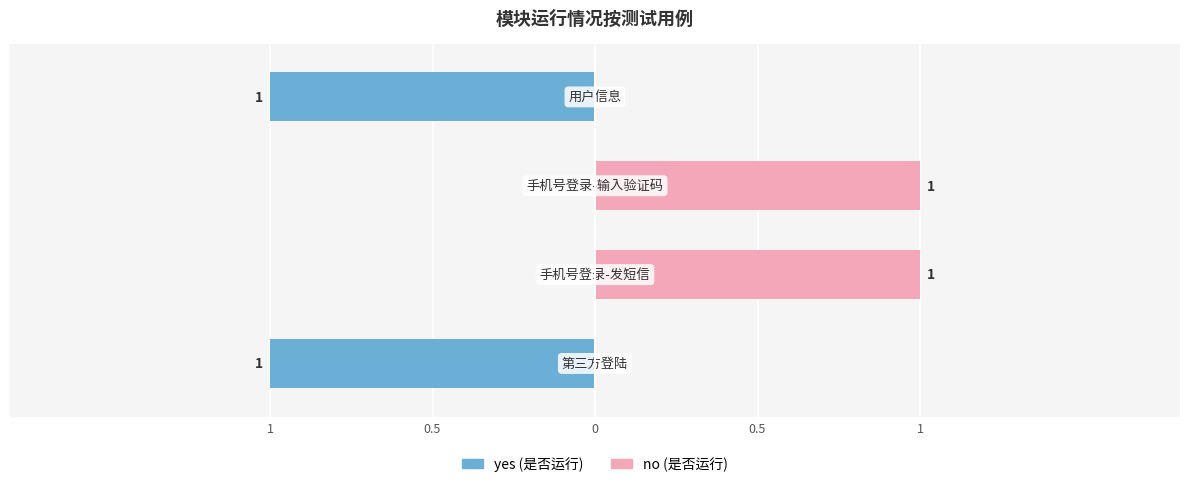

What is the difference between the maximum and minimum values in the no series?

1